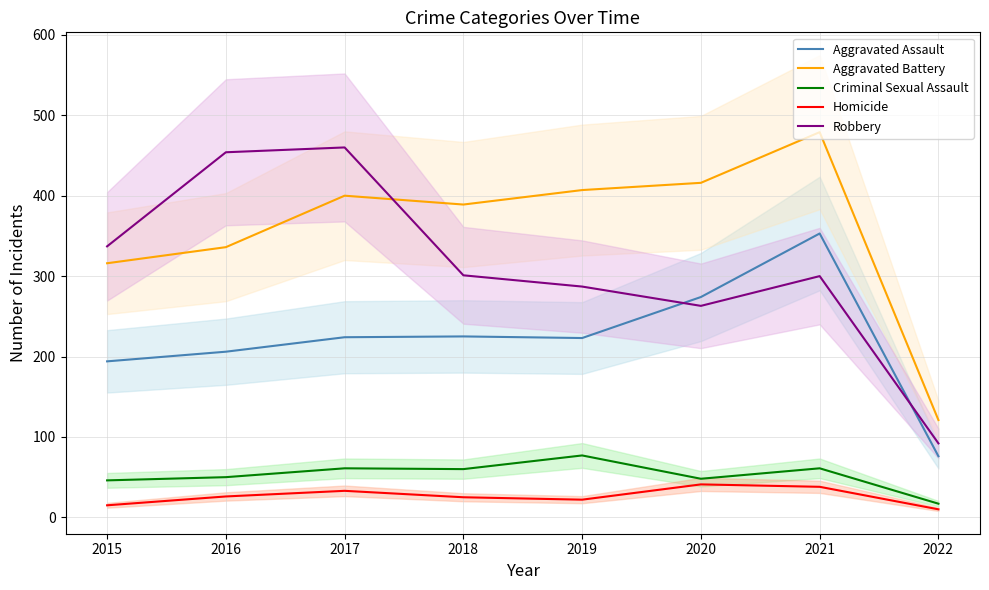

Reading left to right, list all the values displayed in this chart.

Aggravated Assault: 194	206	224	225	223	274	353	76
Aggravated Battery: 316	336	400	389	407	416	479	121
Criminal Sexual Assault: 46	50	61	60	77	48	61	17
Homicide: 15	26	33	25	22	41	38	10
Robbery: 337	454	460	301	287	263	300	92